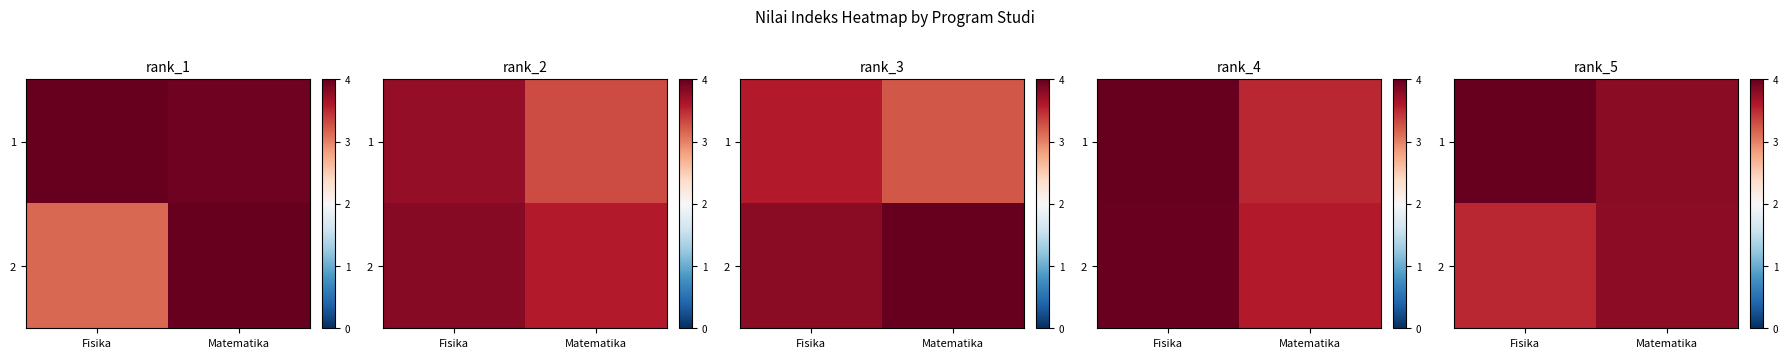

At Fisika, list the series in order from largest to smallest.

row_0, row_1